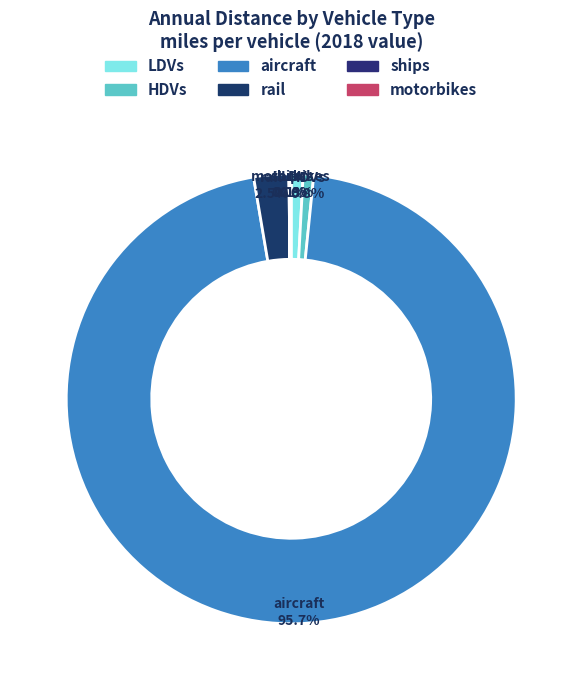

Which has a higher value, LDVs or aircraft?

aircraft